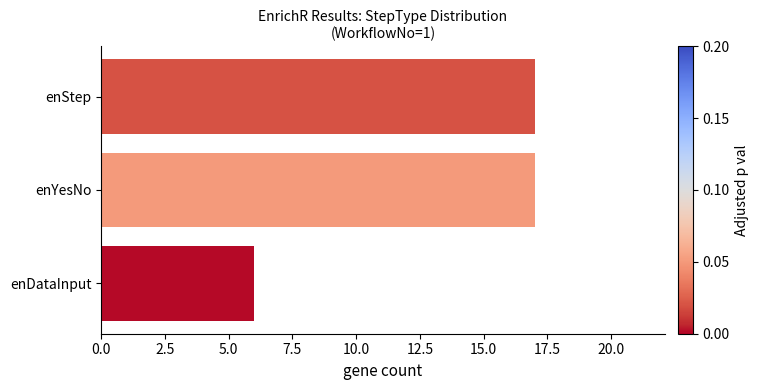

What is the ratio of the value at enStep to the value at enDataInput?

2.8